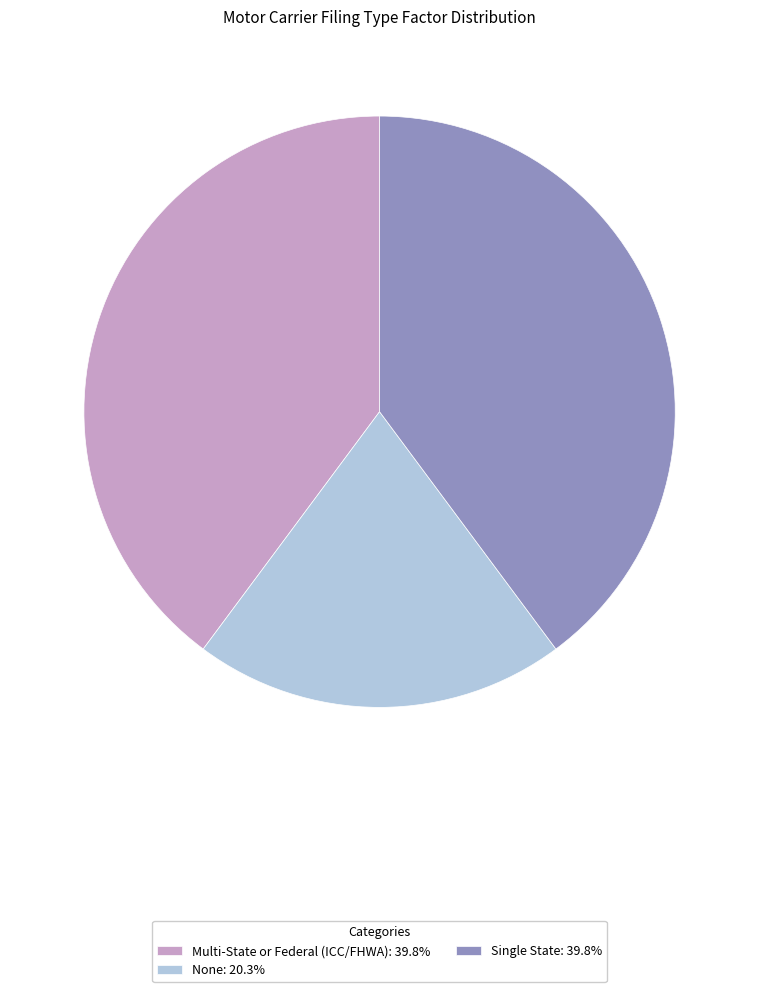

Which has a higher value, None or Single State?

Single State